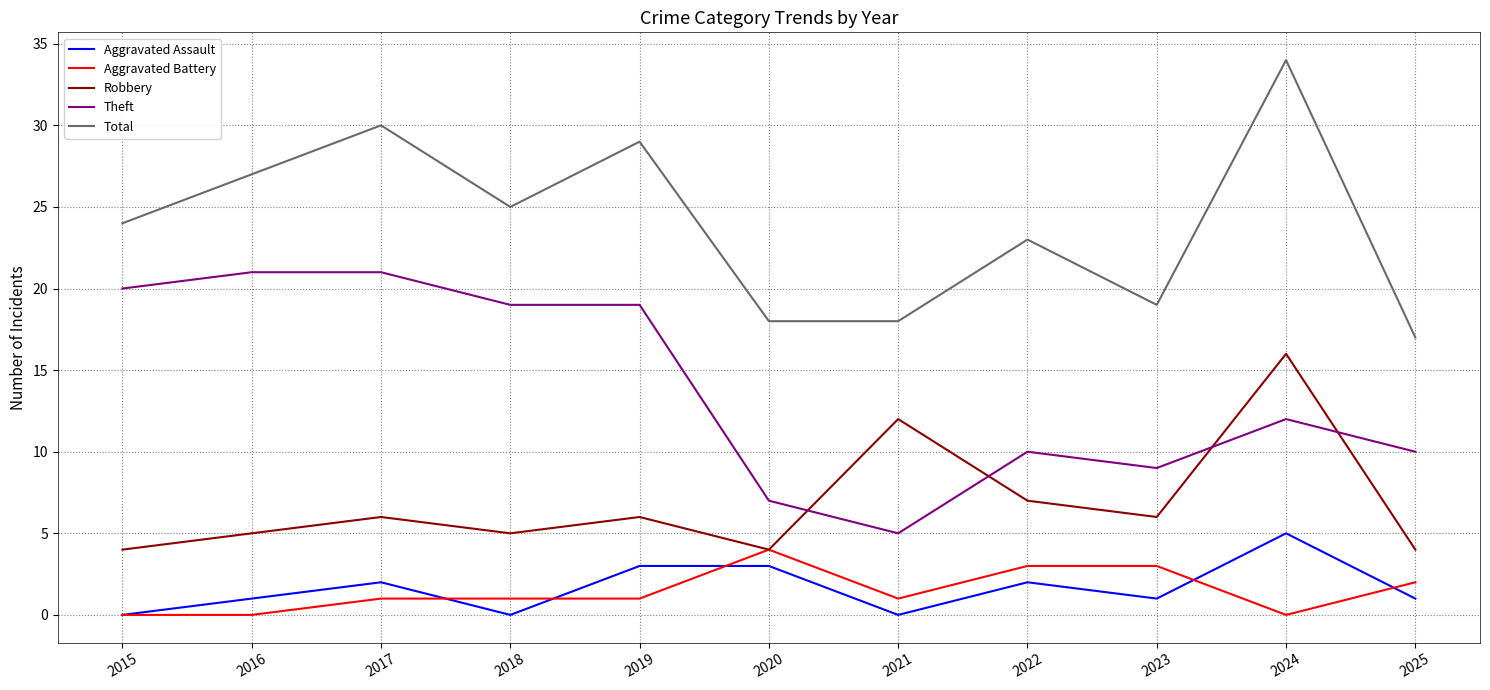

True or false: Aggravated Assault and Total cross at least once.

False